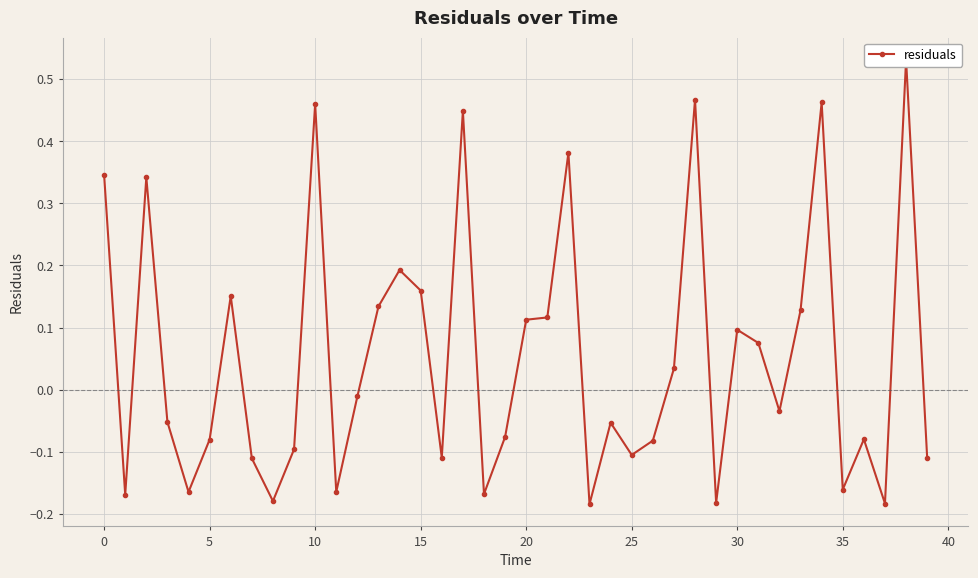

What is the label of the 15th point from the right?

25